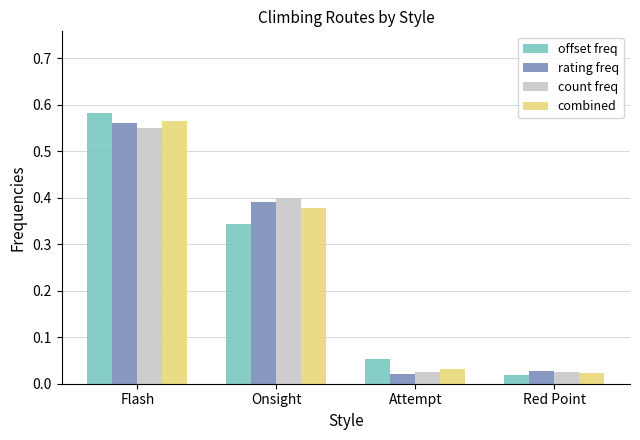

Between Onsight and Attempt, which series saw the biggest shift?

count freq